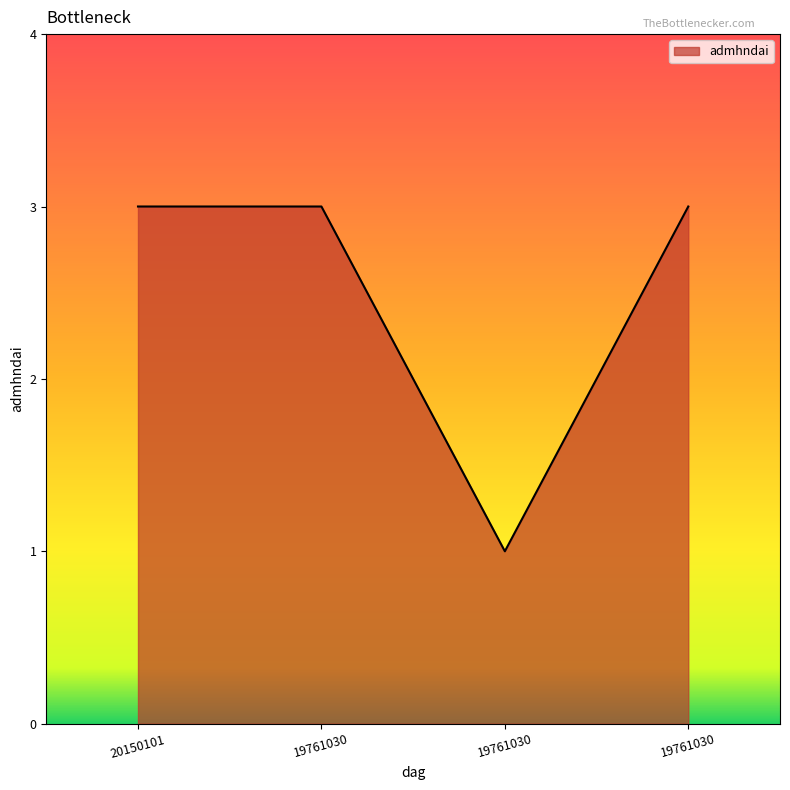

Does the chart have visible grid lines?

No